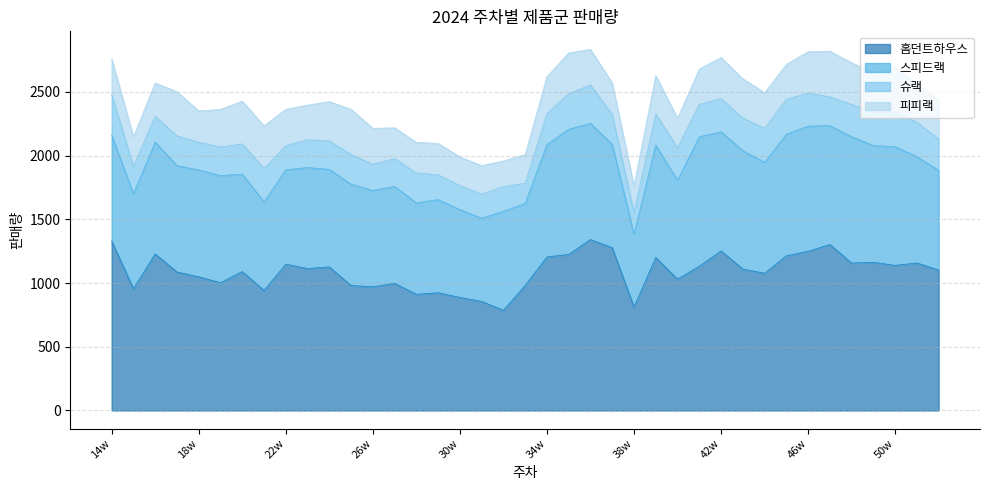

At which label does 스피드랙 first exceed 831?

16w